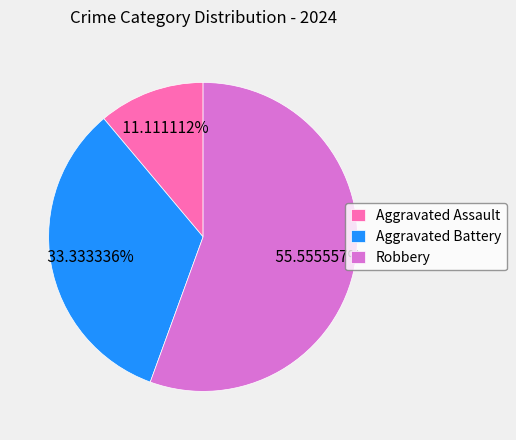

To the nearest percent, what is the average slice percentage?

33%